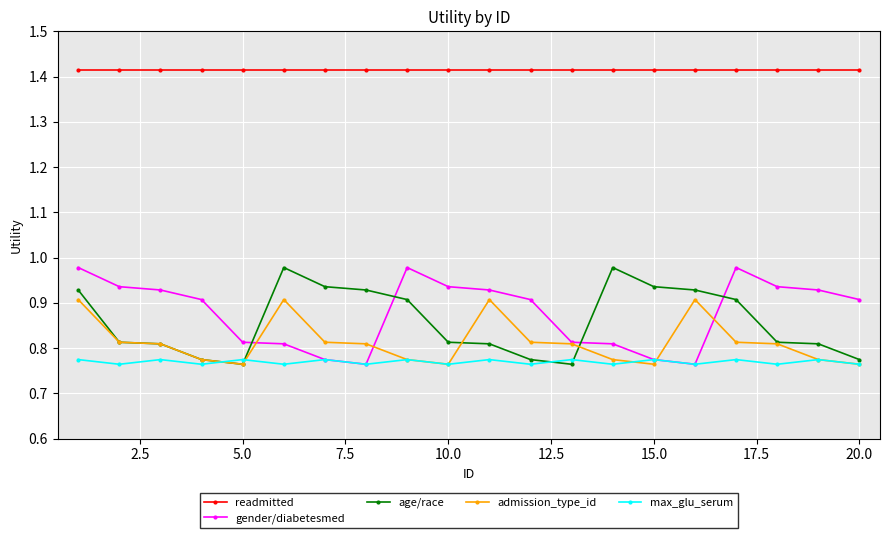

Count the number of categories in the chart.

20